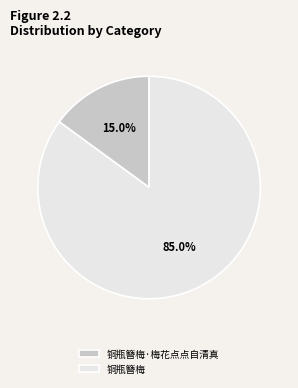

Between 铜瓶簪梅 and 铜瓶簪梅·梅花点点自清真, which is larger?

铜瓶簪梅